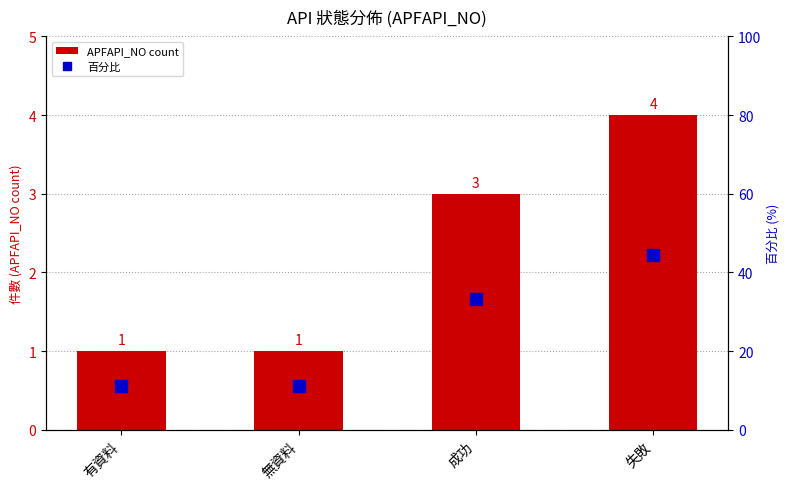

What is the change in value from 有資料 to 失敗?

+3